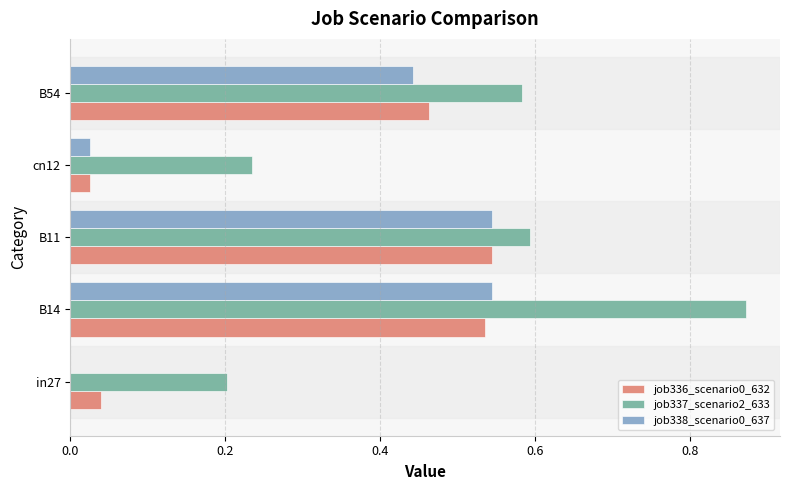

Which series has the largest total across all categories?

job337_scenario2_633